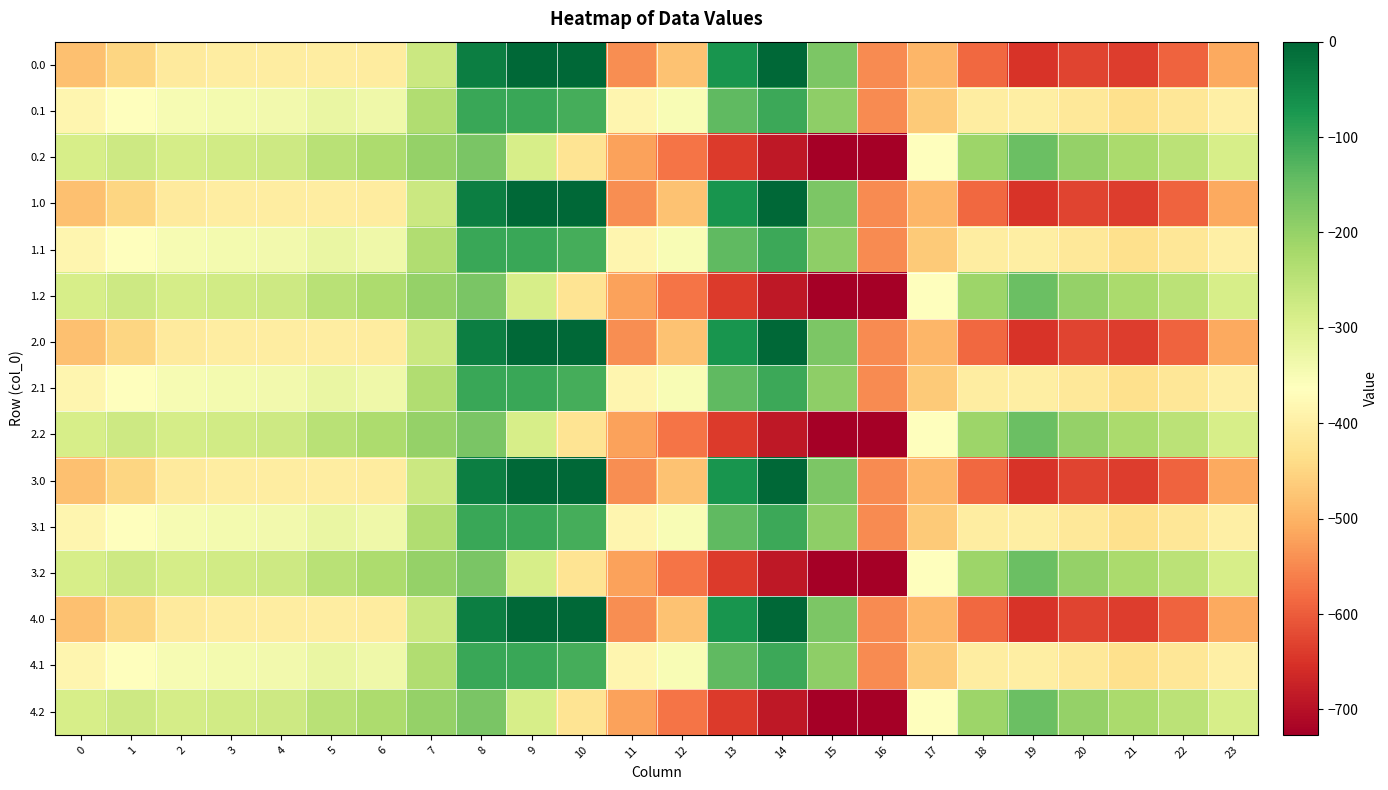

Which has a higher value, 5 or 18?

5